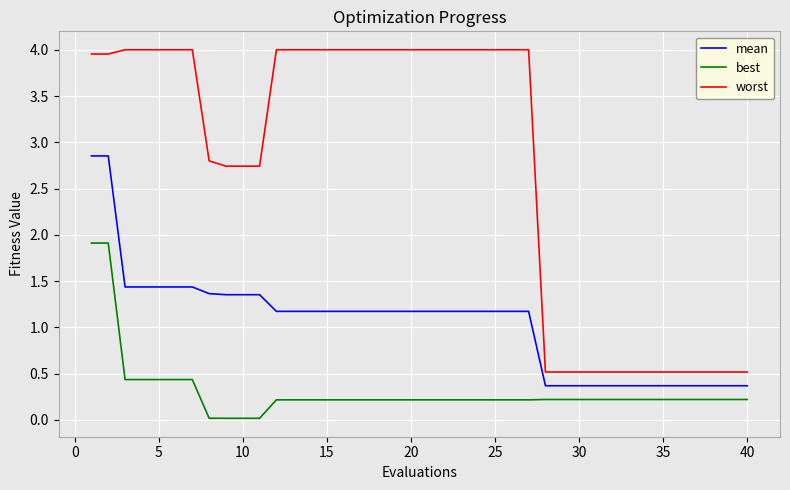

What are all the series names shown in the legend?

mean, best, worst